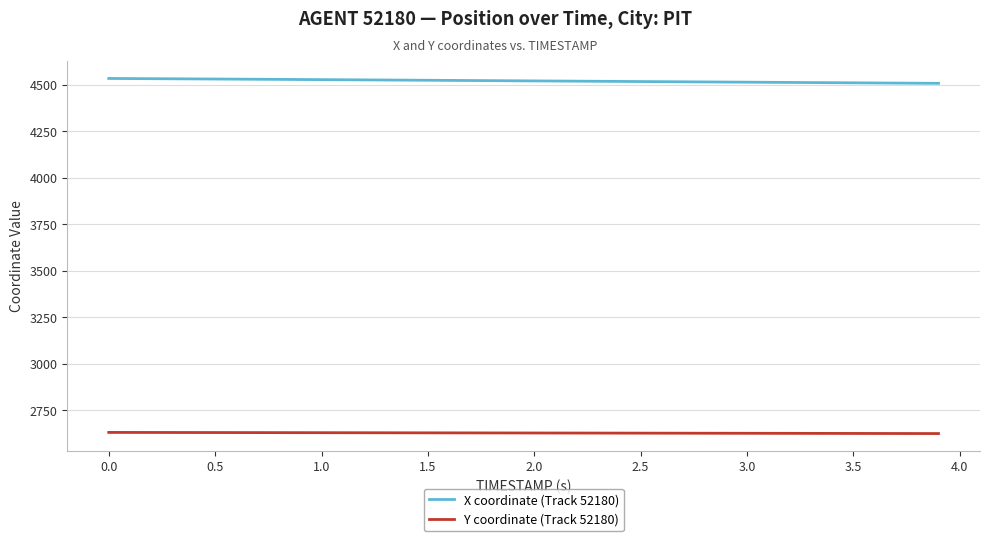

True or false: Y coordinate (Track 52180) and X coordinate (Track 52180) intersect in this chart.

False